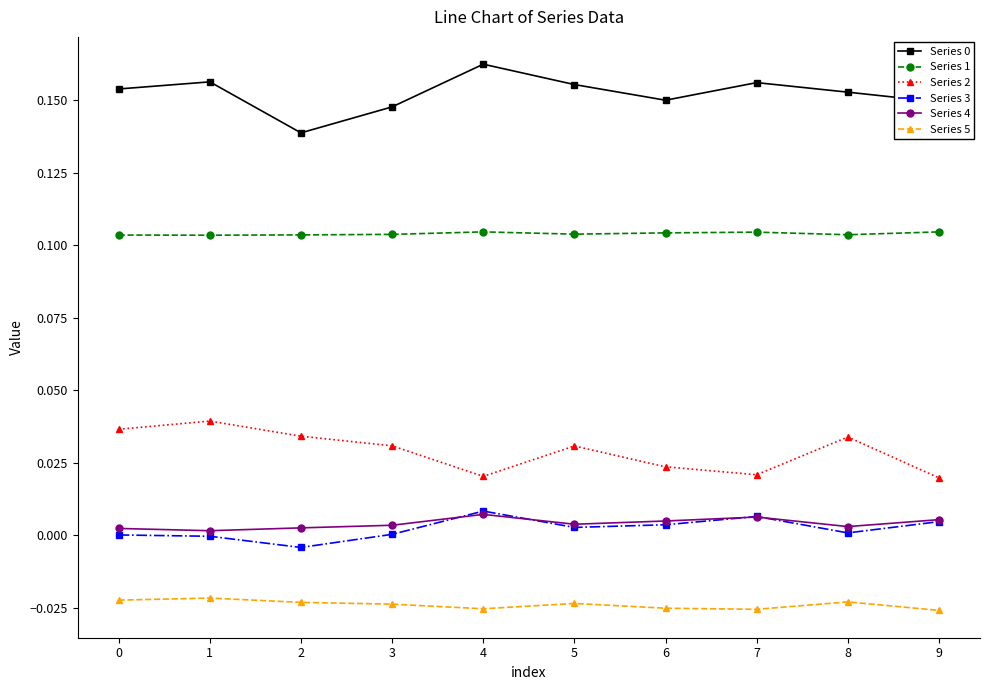

The Series 4 series shows 0.0 at 2. True or false?

True